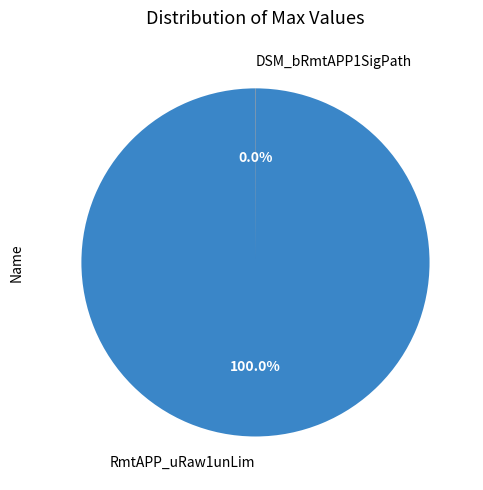

Is there any slice that represents more than half of the pie?

Yes